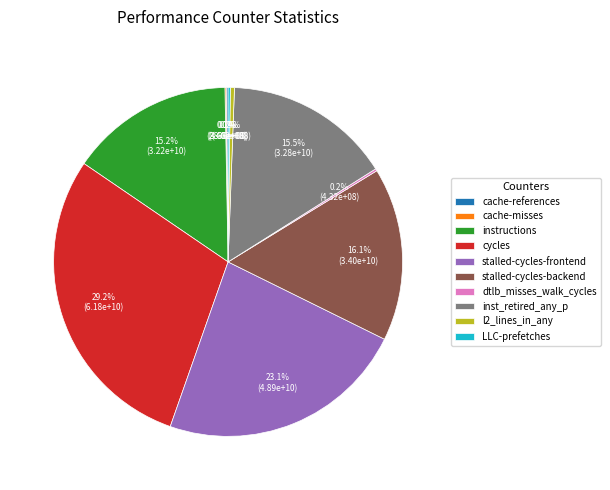

What percentage is the stalled-cycles-frontend slice, to the nearest percent?

23%